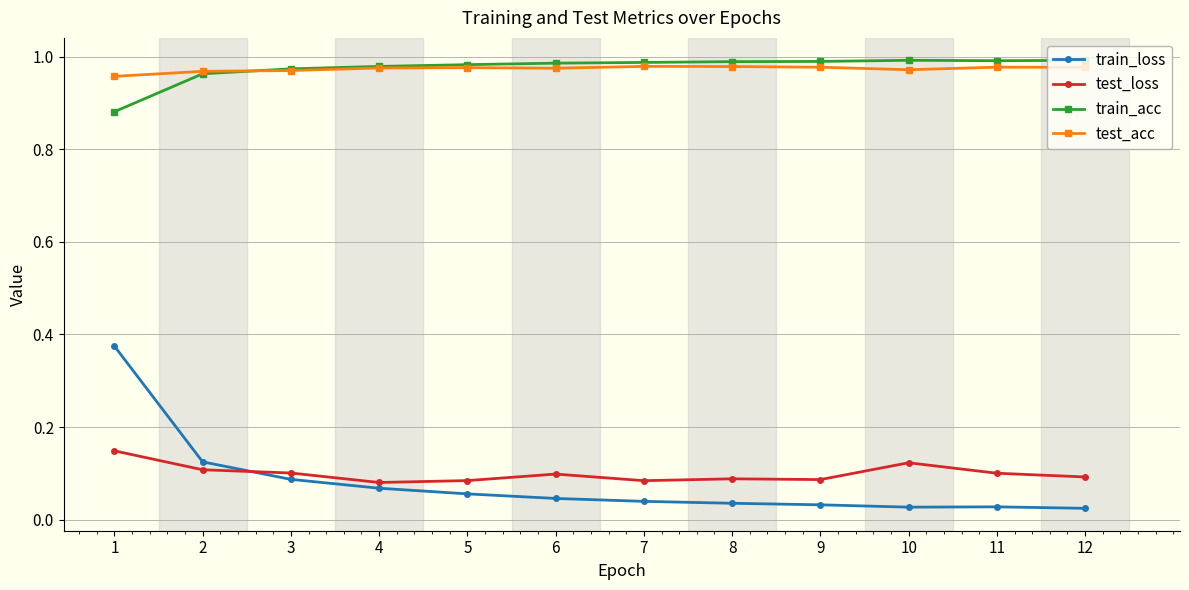

At how many categories does at least one series exceed 0?

12